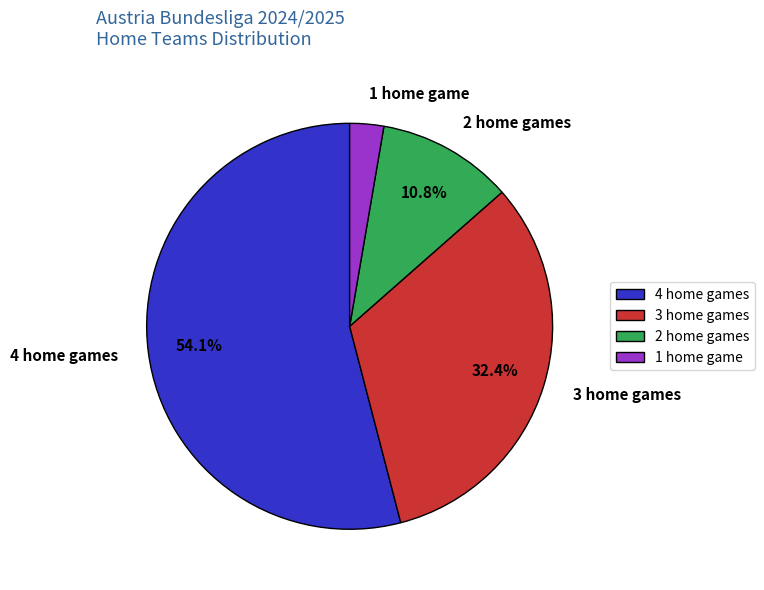

Does 2 home games account for over 50% of the chart?

No